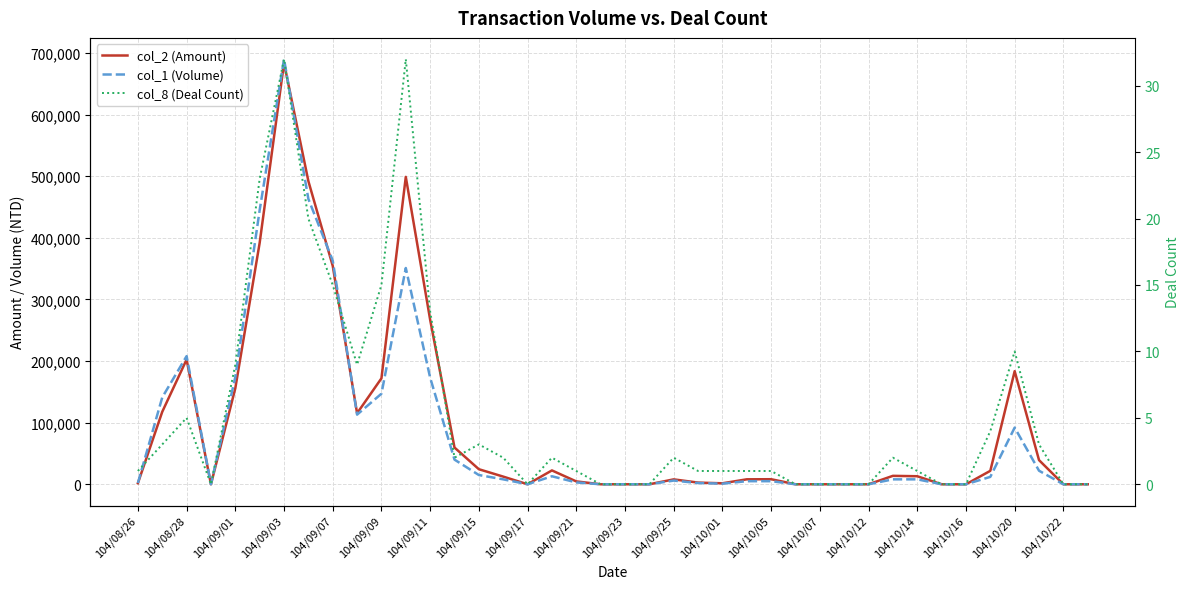

True or false: col_2 (Amount) and col_8 (Deal Count) intersect in this chart.

False